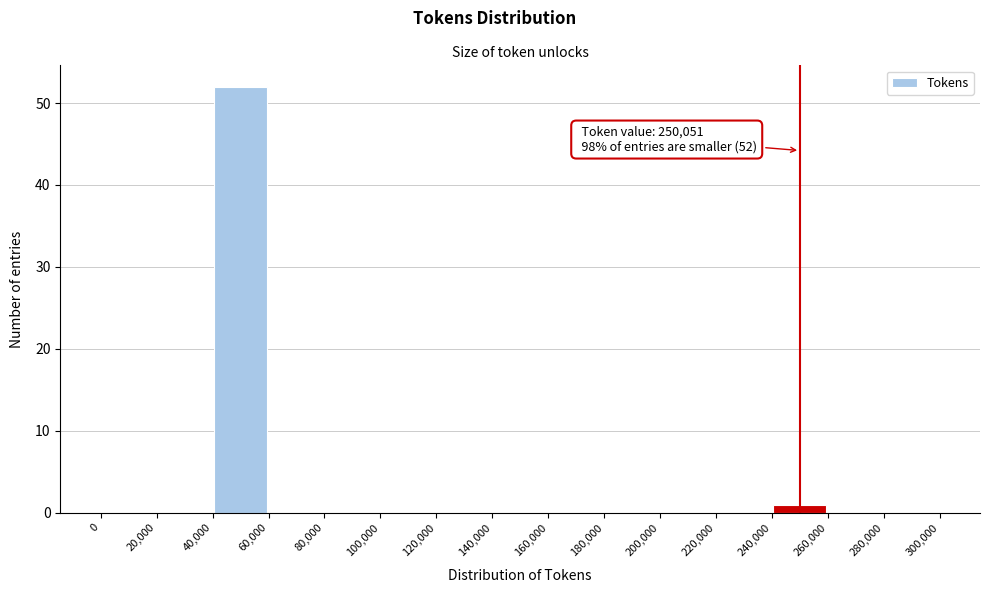

Which range on the x-axis has the tallest bar?

40,000 to 60,000